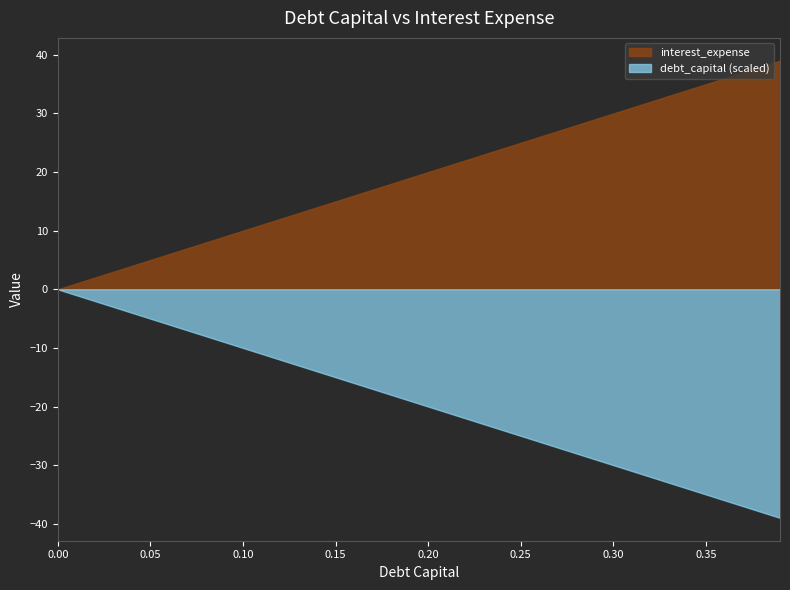

What position from the right is 0.24?

16